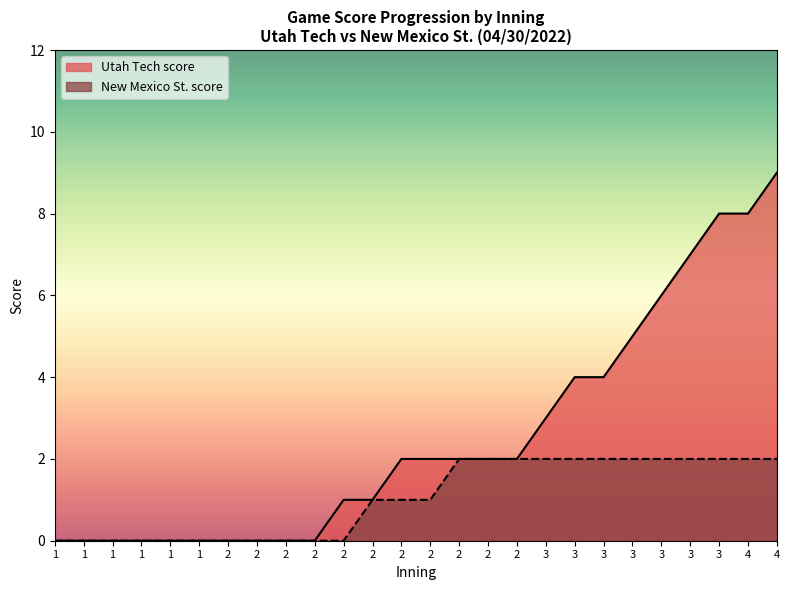

Count the number of data series in this chart.

2